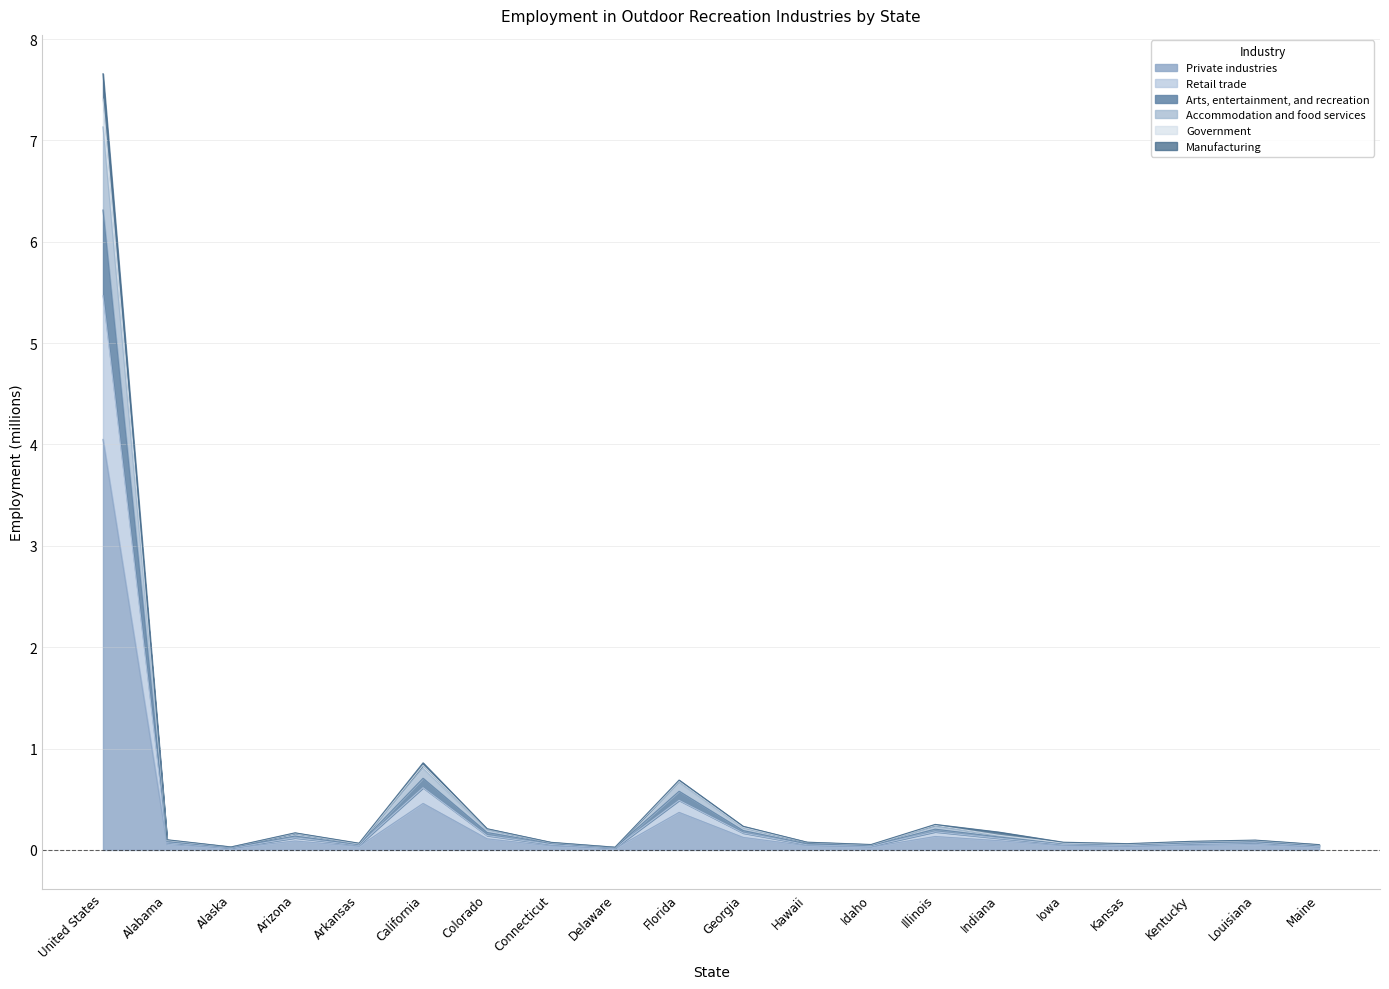

Does the chart have visible grid lines?

Yes